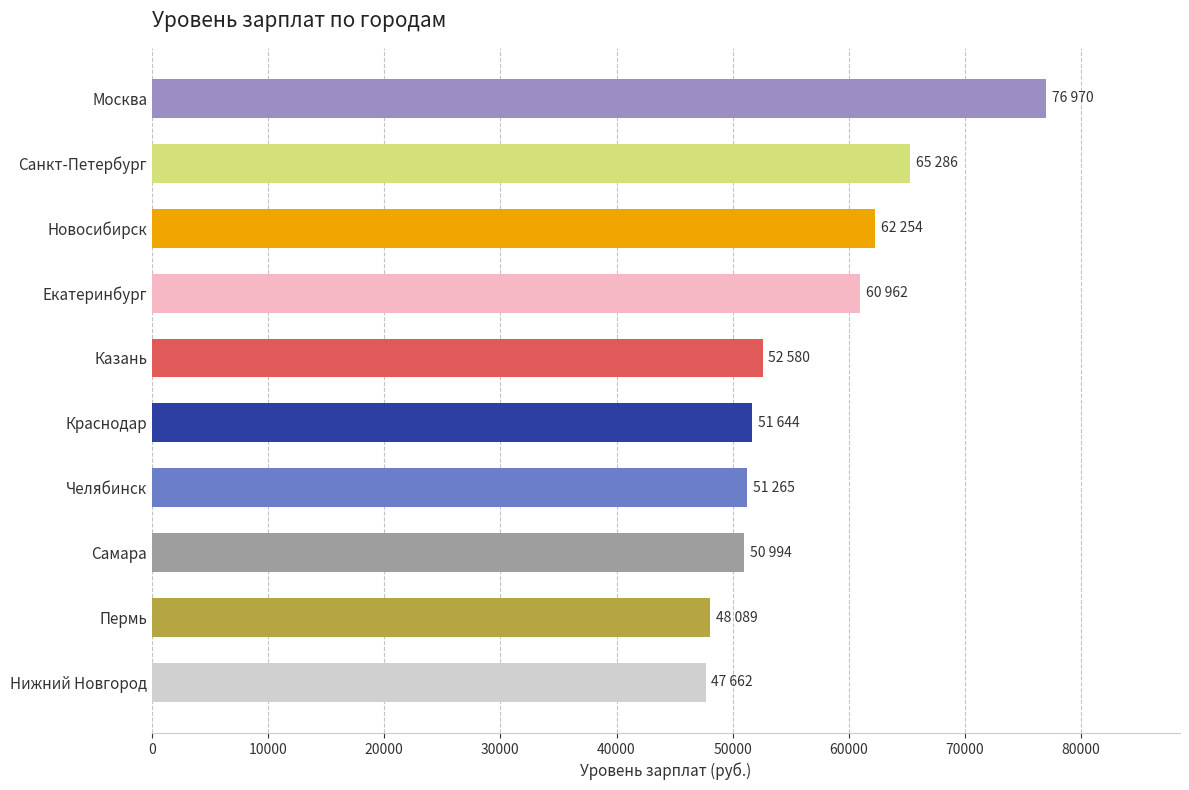

What is the change in value from Челябинск to Москва?

+25705